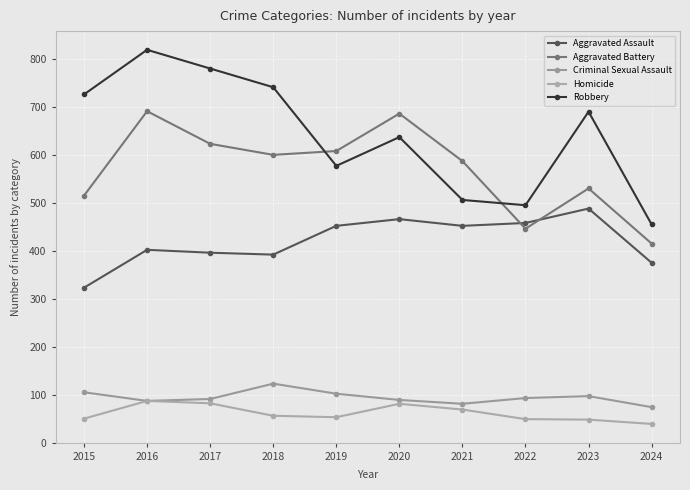

What is the sum of all Aggravated Battery values?

5701